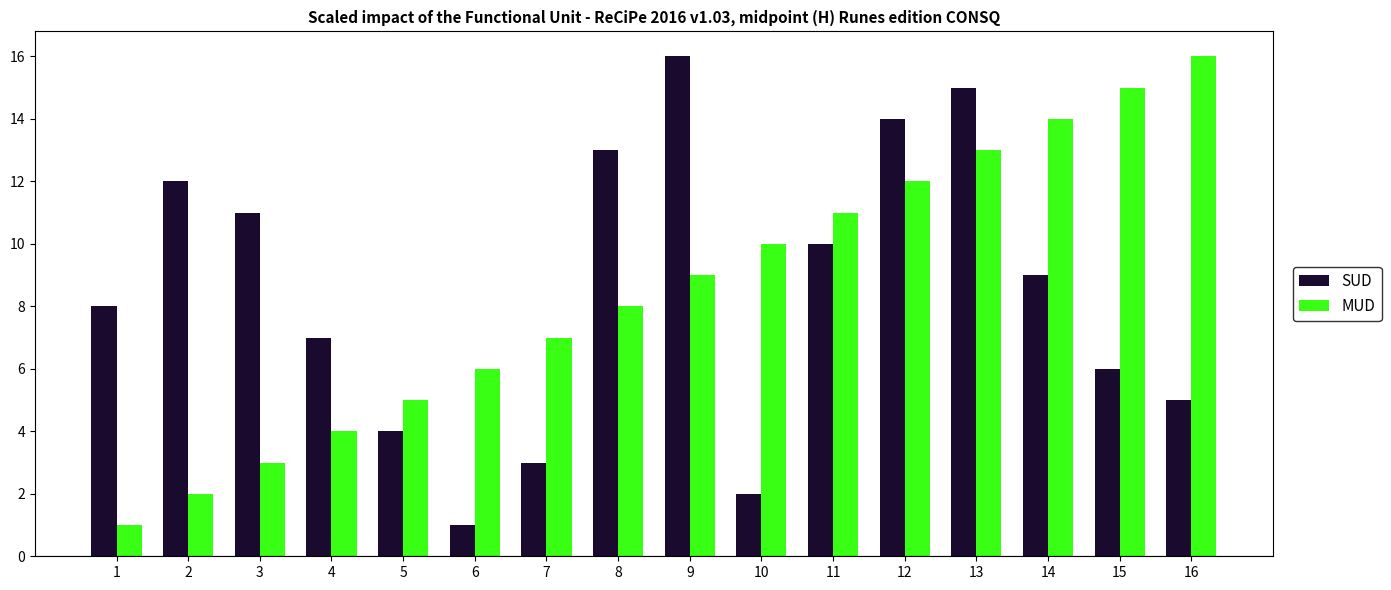

Which category has the lowest value in the SUD series?

6